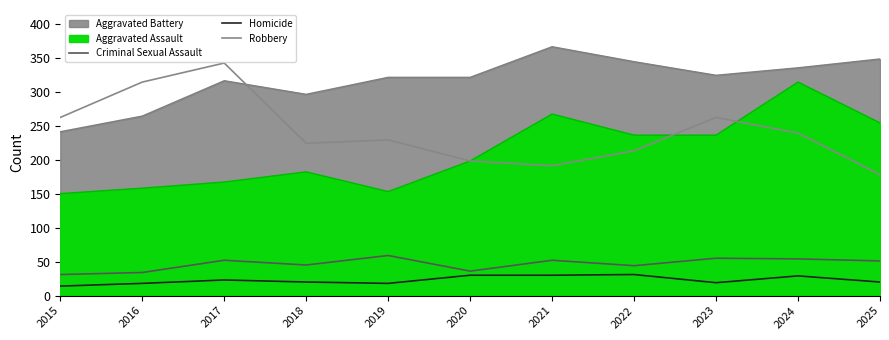

List the labels in order of Robbery value, smallest first.

2025, 2021, 2020, 2022, 2018, 2019, 2024, 2015, 2023, 2016, 2017